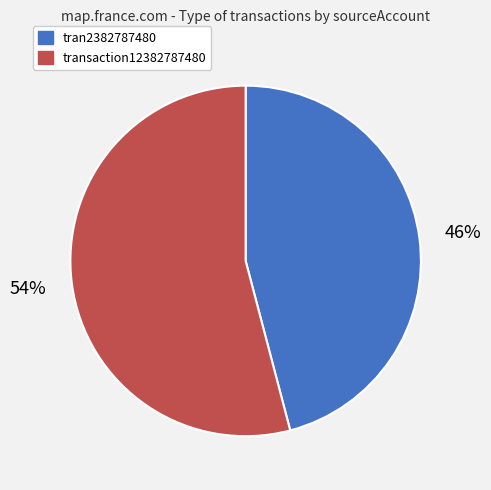

What is the largest slice in the pie chart?

transaction12382787480